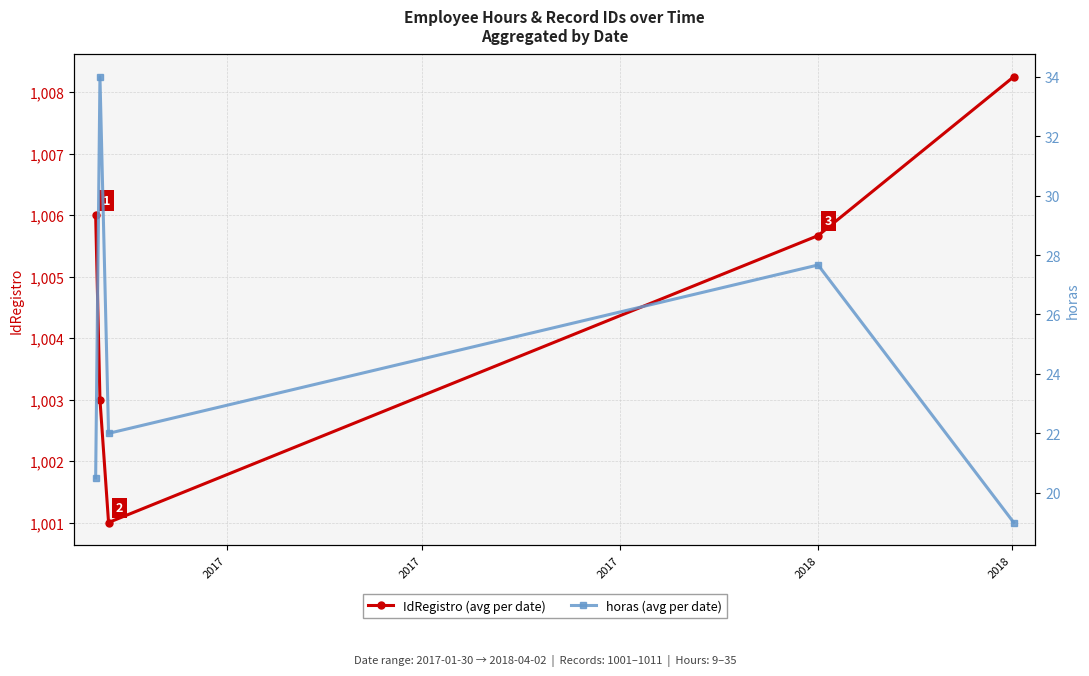

What is the difference between the horas (avg per date) values at 2018 and 2017?

15.0